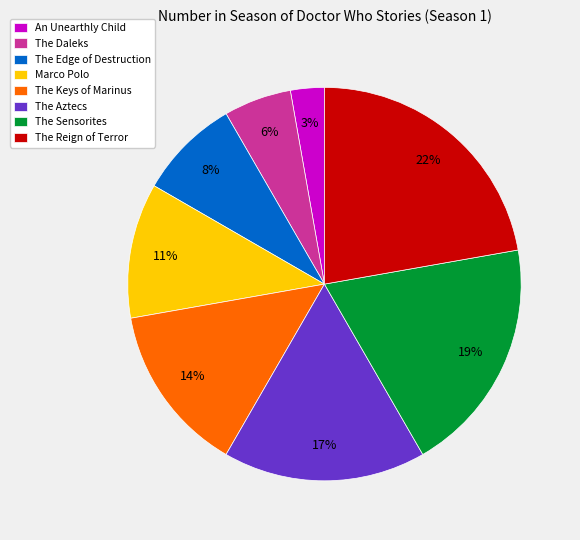

Do The Sensorites and An Unearthly Child together represent more than half of the pie?

No